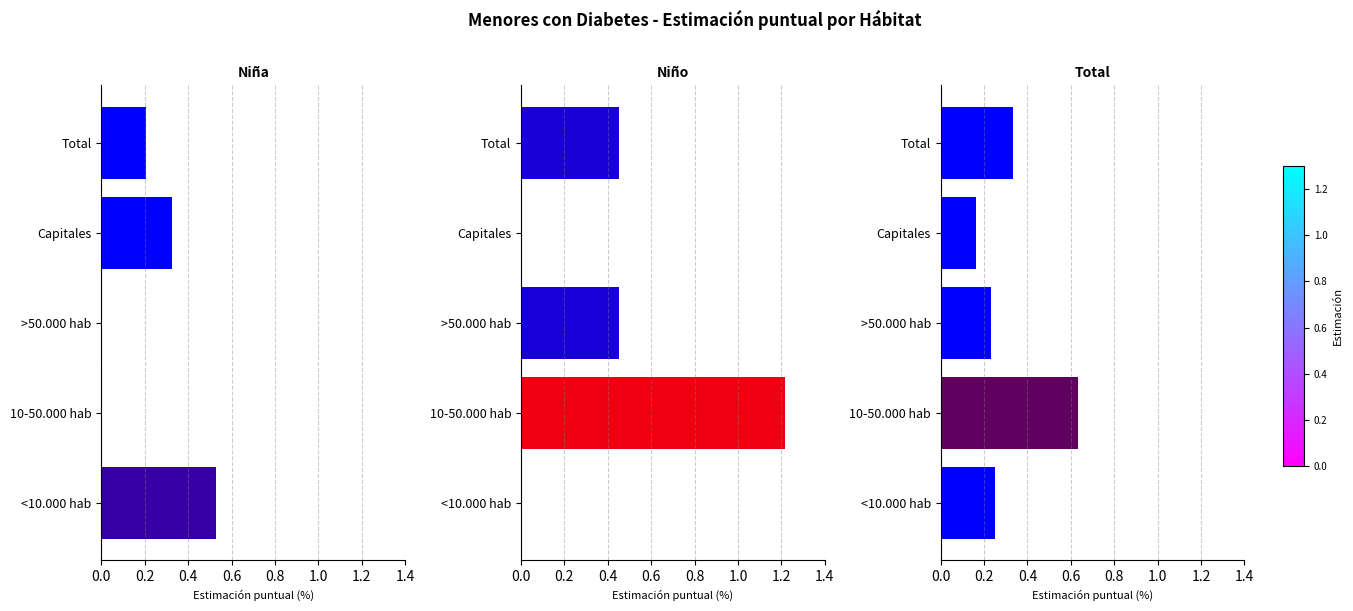

What is the difference between the second highest and second lowest values in the Niño series?

0.5